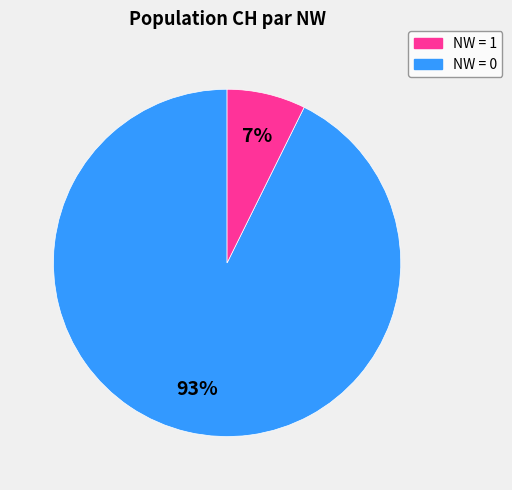

To the nearest percent, what is the average slice percentage?

50%